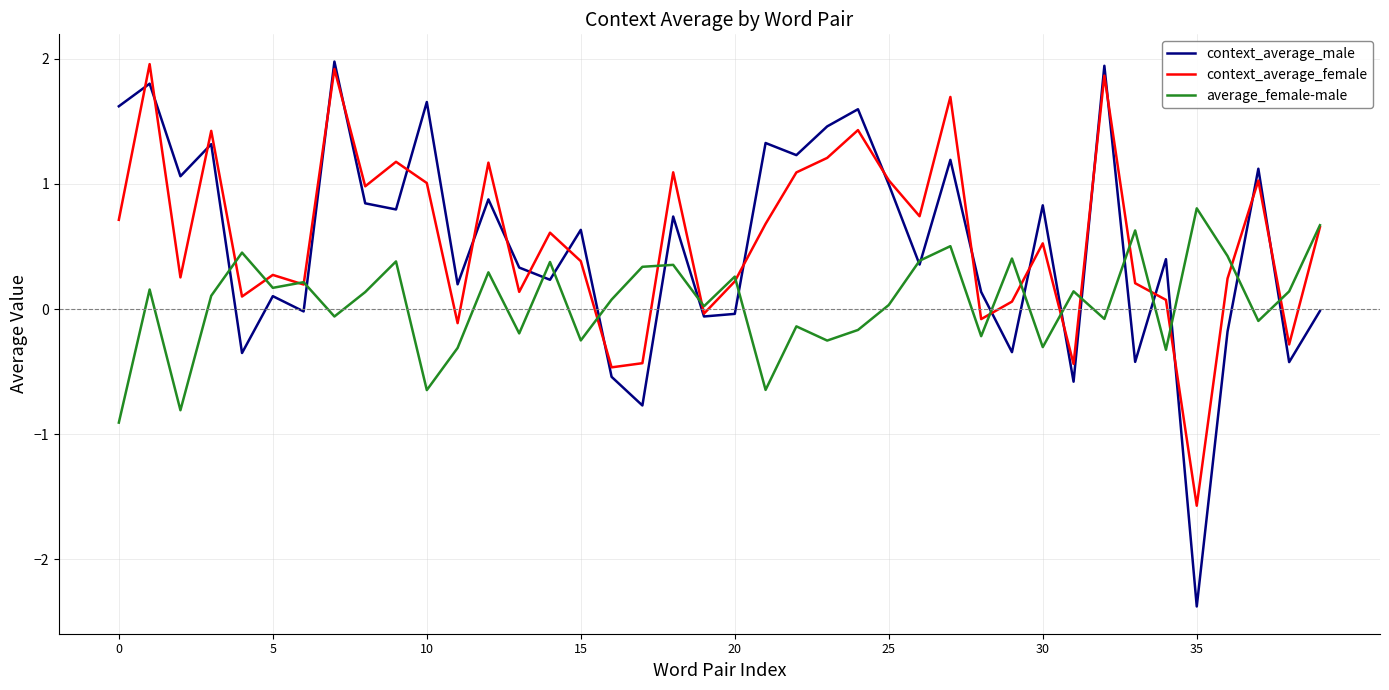

Which series has the widest spread of values?

context_average_male